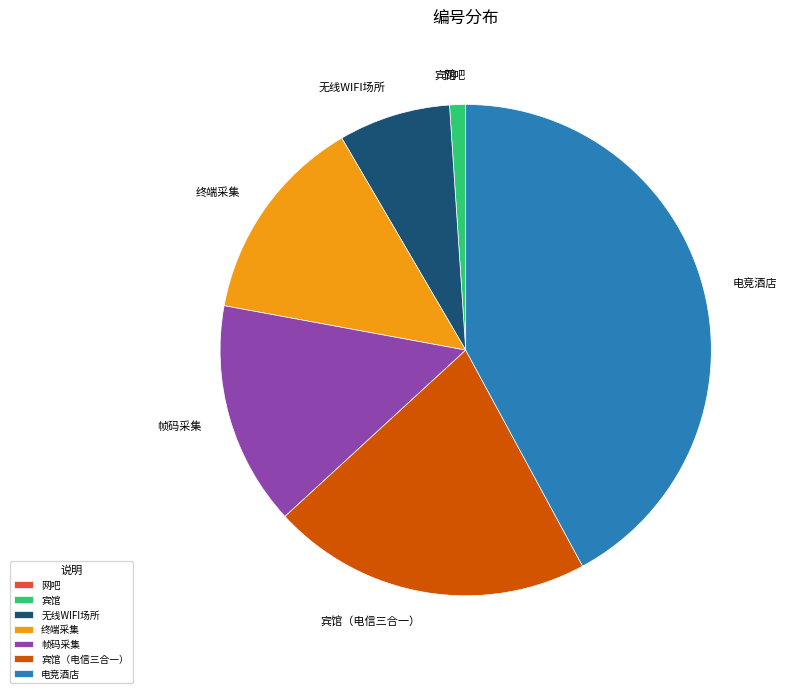

Is 终端采集 the majority of the pie?

No